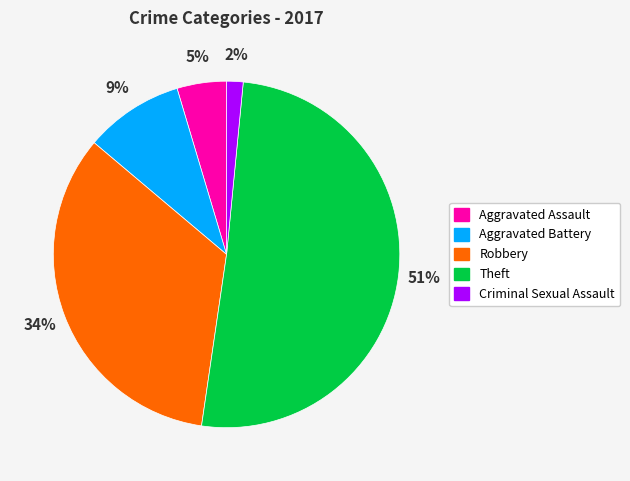

Does Aggravated Battery account for over 50% of the chart?

No